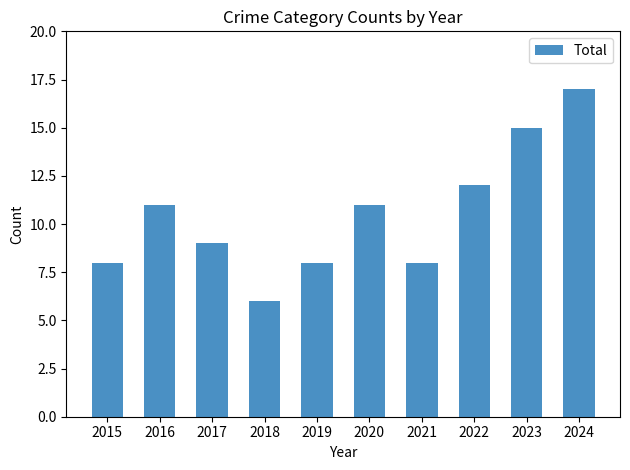

Is it true that the value at 2016 is 11?

True